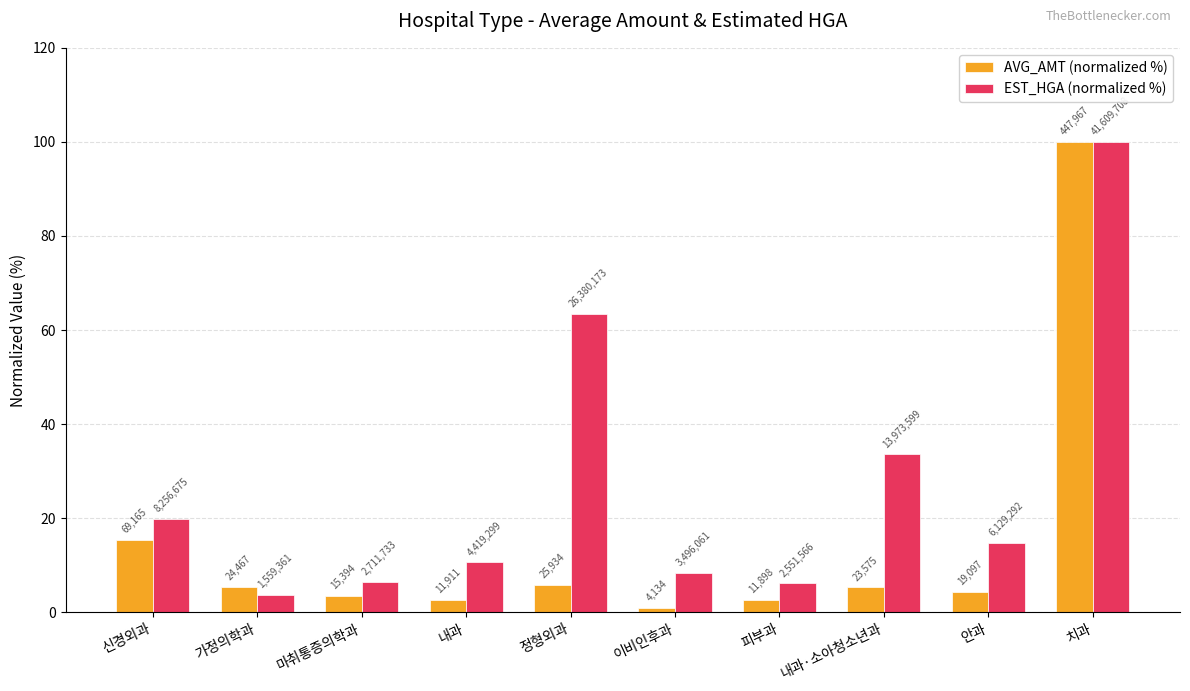

Is the value of EST_HGA (normalized %) at 이비인후과 greater than the value of AVG_AMT (normalized %) at 이비인후과?

Yes